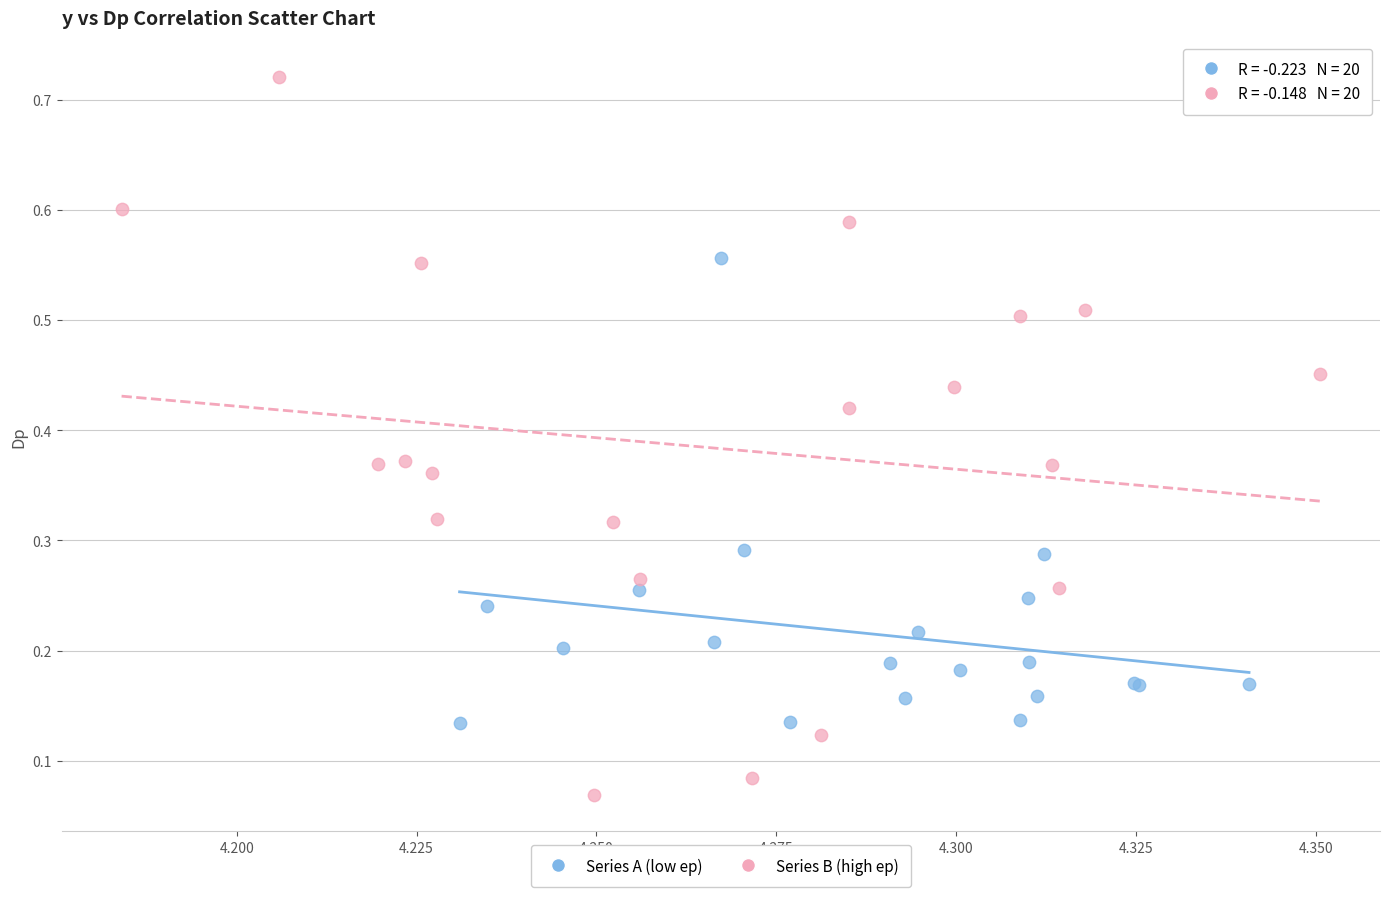

What are all the series names shown in the legend?

Series A (low ep), Series B (high ep)